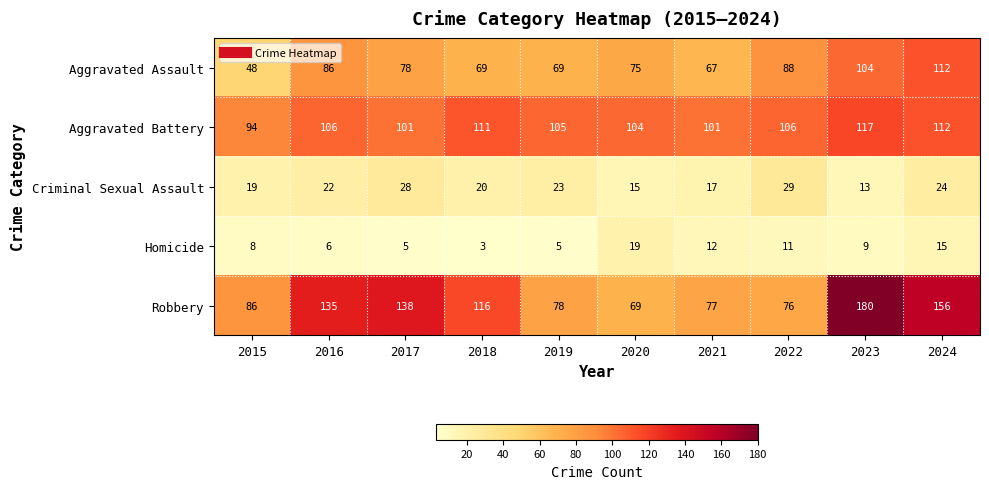

What is the total value across all series at 2018?

319